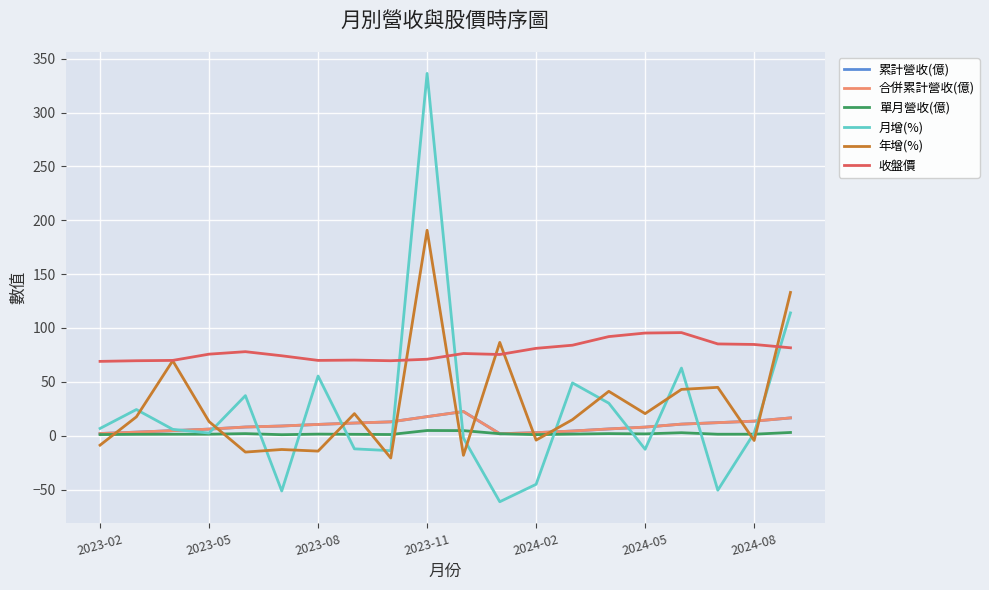

What is the minimum value for 累計營收(億)?

1.8